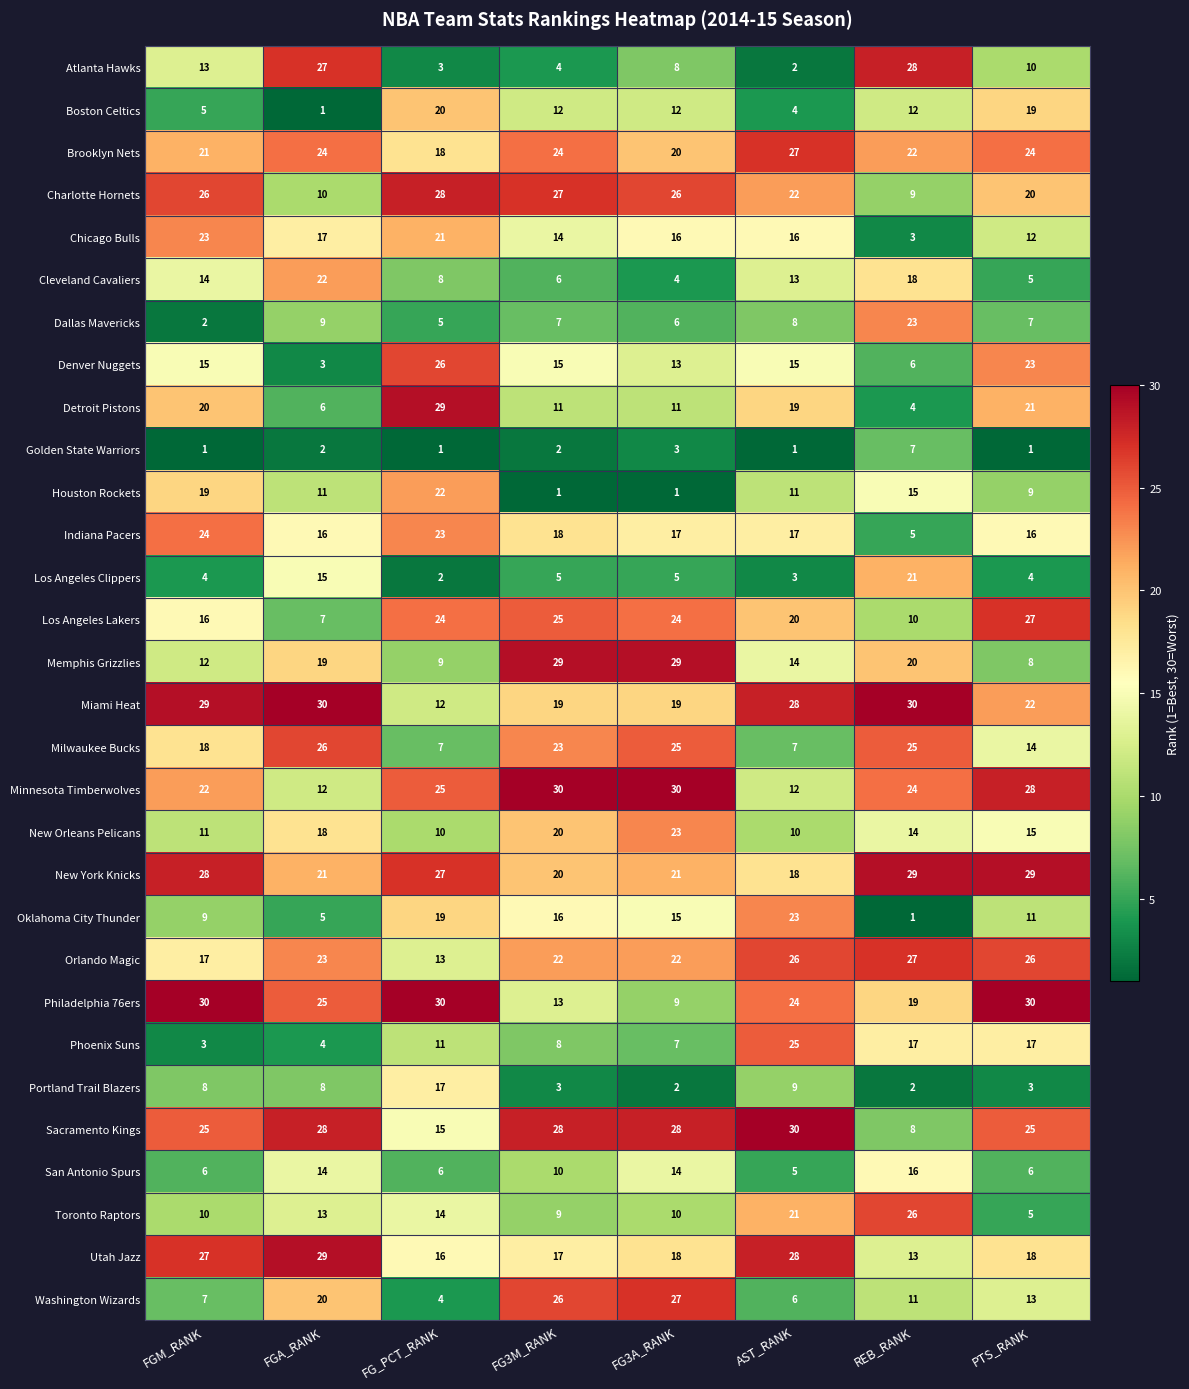

What is the difference between the maximum and minimum values in the San Antonio Spurs series?

11